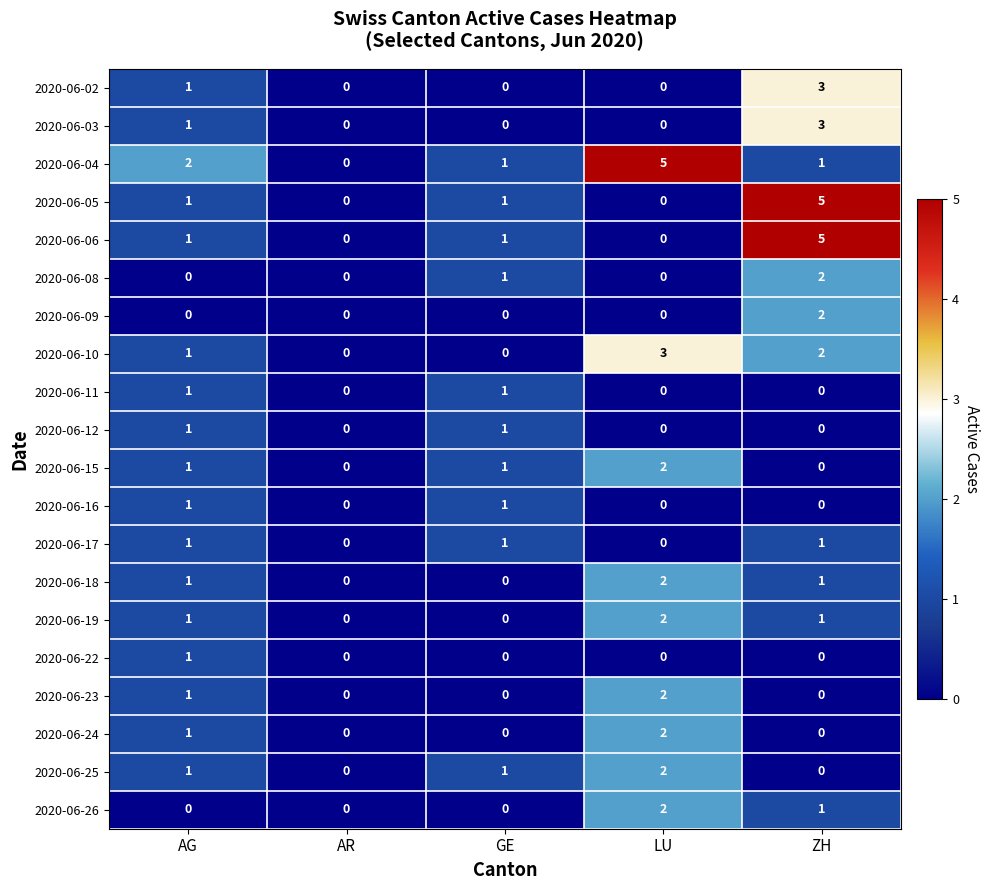

How many series are shown in this chart?

20